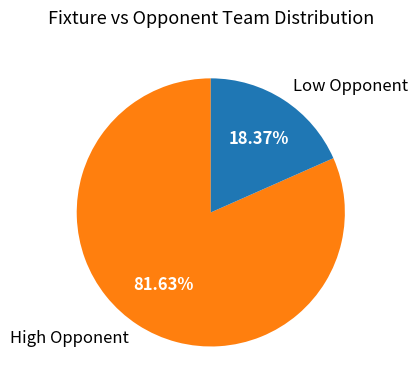

Approximately how many times larger is the value at High Opponent compared to Low Opponent?

4.4